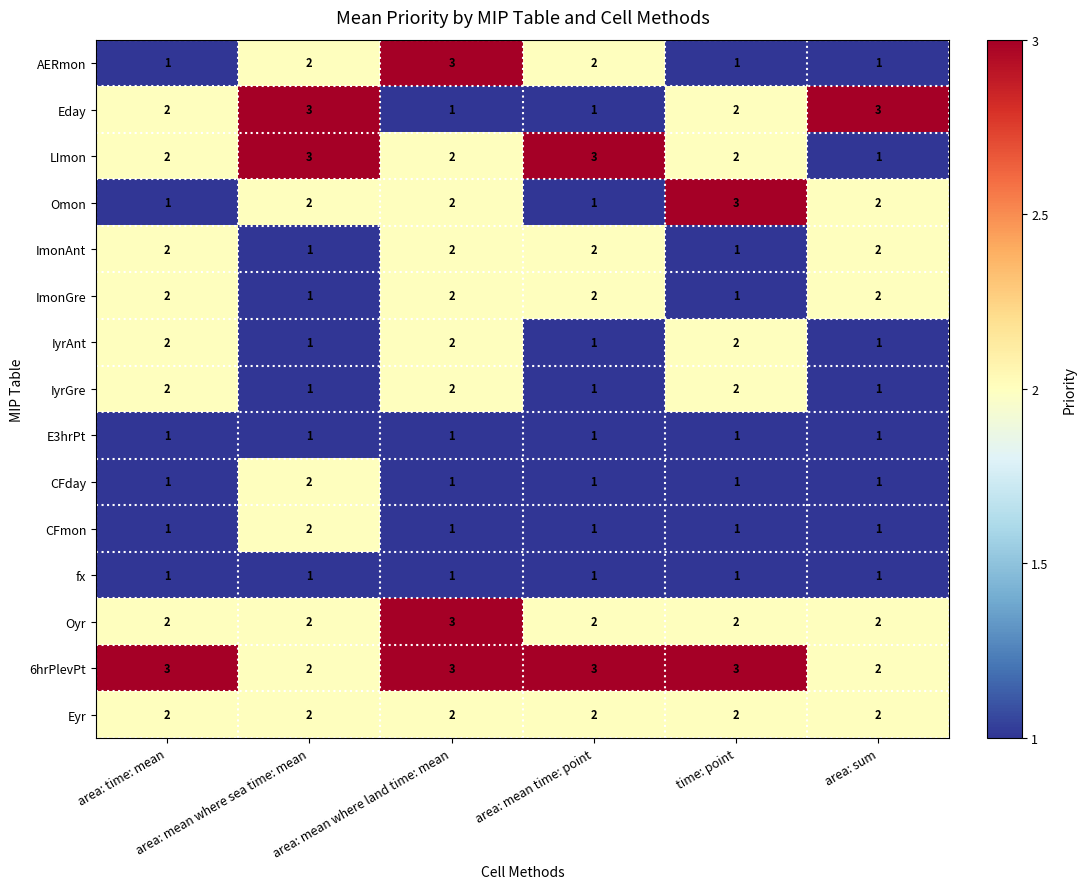

How many 6hrPlevPt values are between 2 and 3?

6